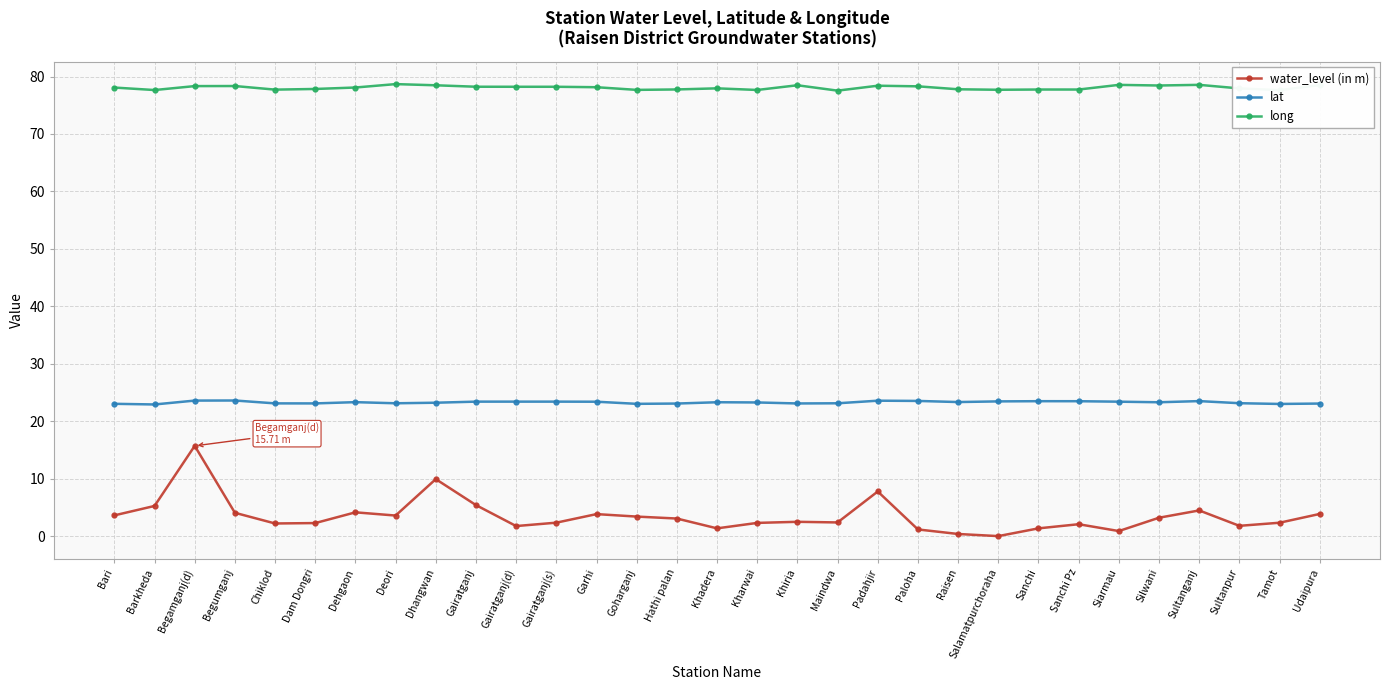

What is the sum of the long values at Begumganj and Dam Dongri?

156.2